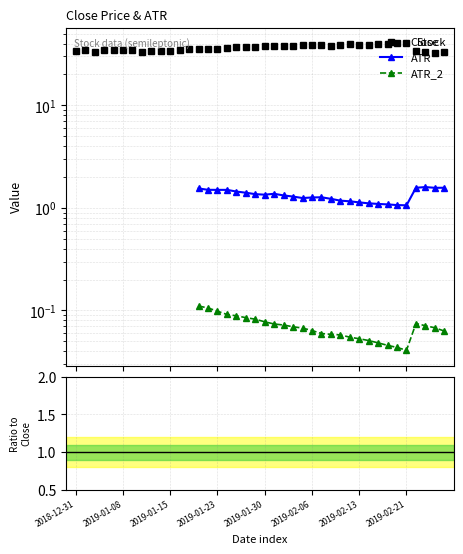

Where does the ATR_2 series first go above 0?

13